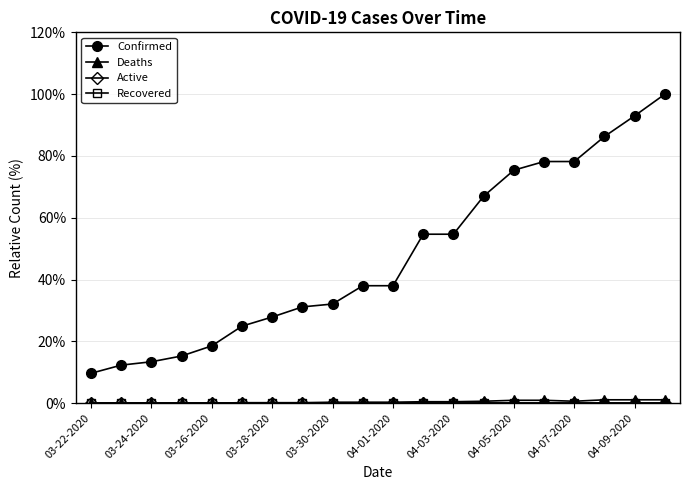

Rank the series by their maximum value, from lowest to highest.

Active, Recovered, Deaths, Confirmed